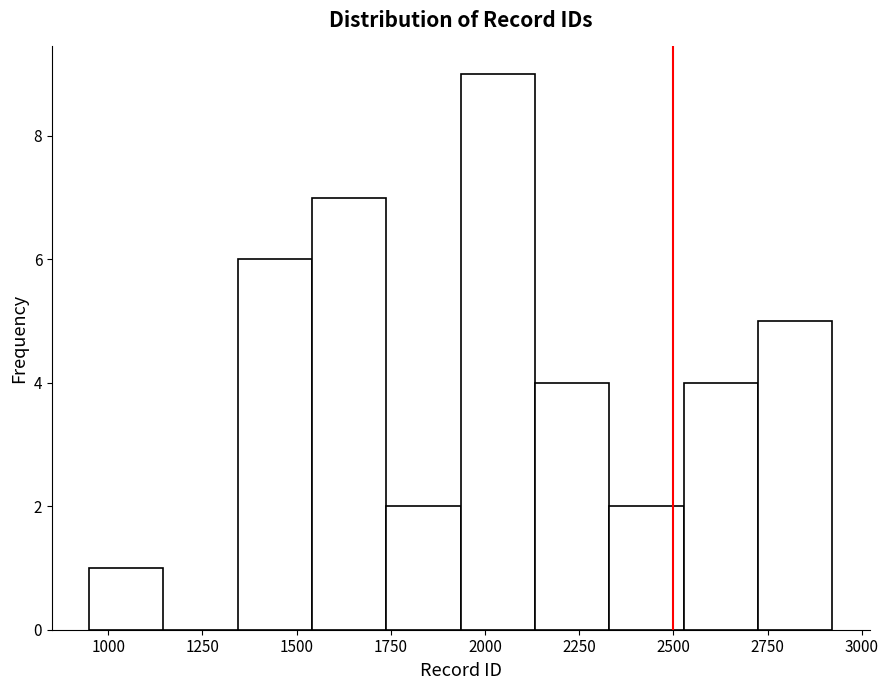

Read against the x-axis, roughly where is the centre of the tallest bar?

2050